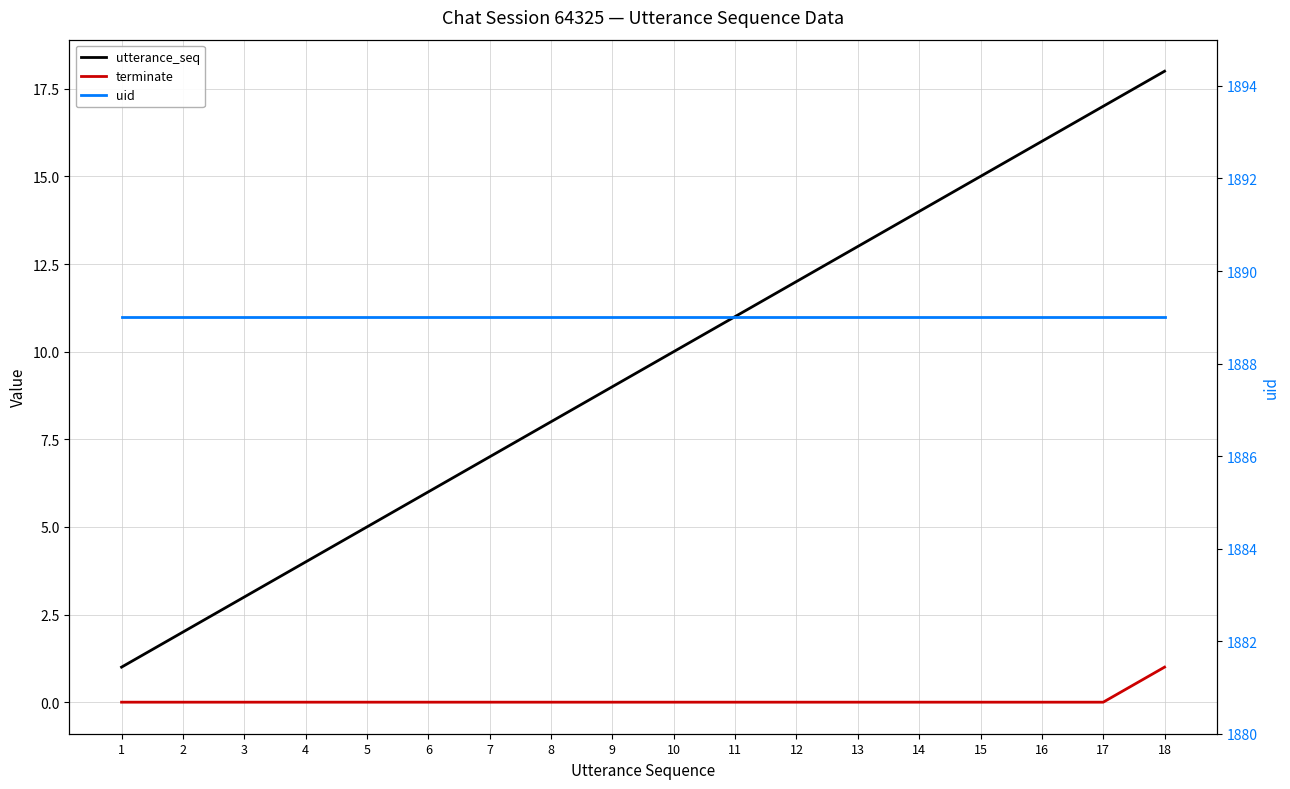

True or false: terminate has a value of -1 at 2.

False